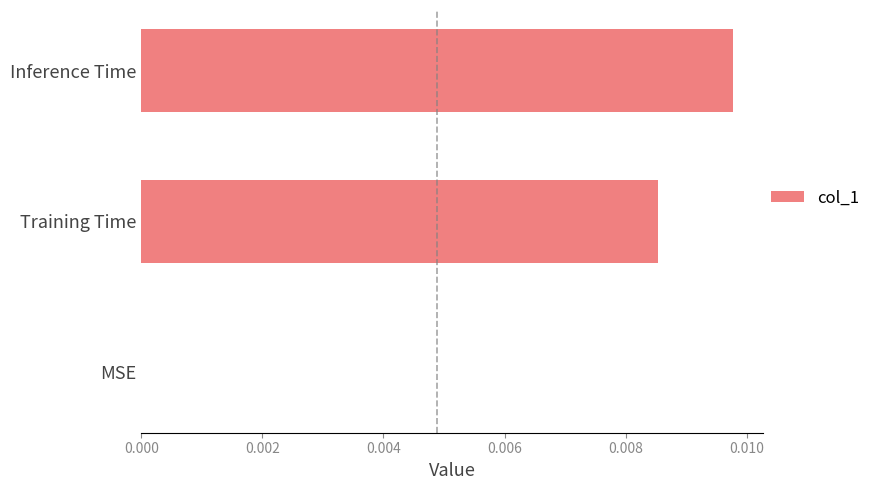

Are the bars horizontal?

Yes